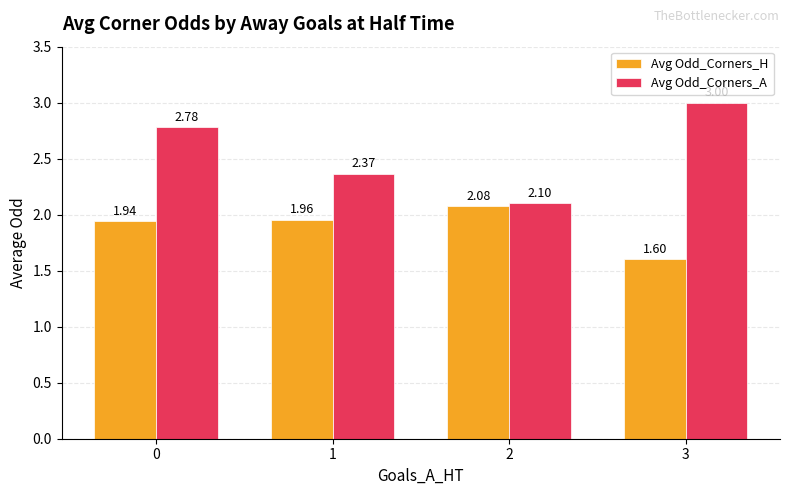

Is the value of Avg Odd_Corners_A at 0 greater than the value of Avg Odd_Corners_H at 0?

Yes